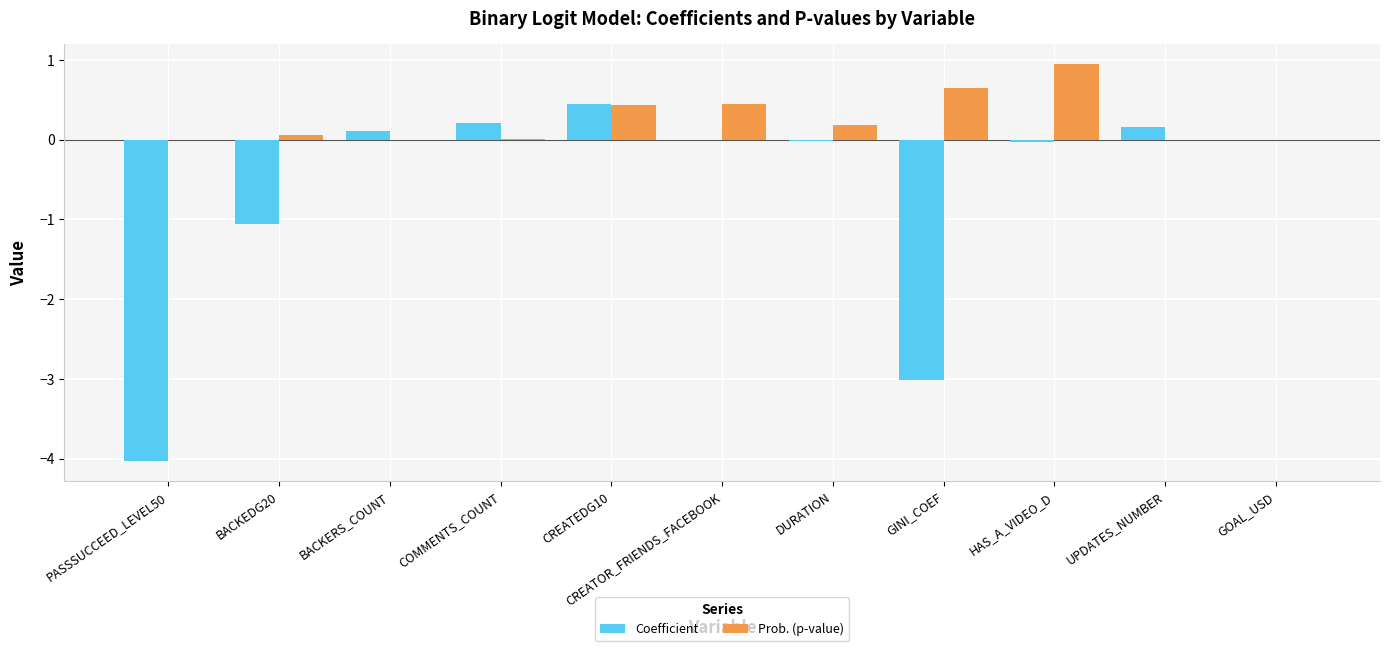

Which series has the largest total across all categories?

Prob. (p-value)